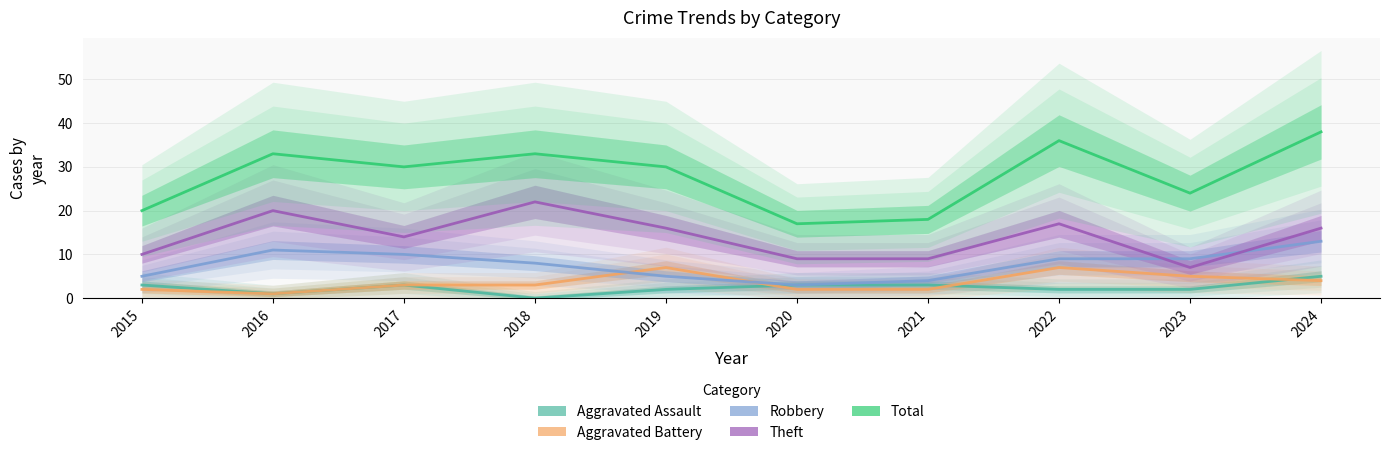

Where does the Theft series first go above 16?

2016